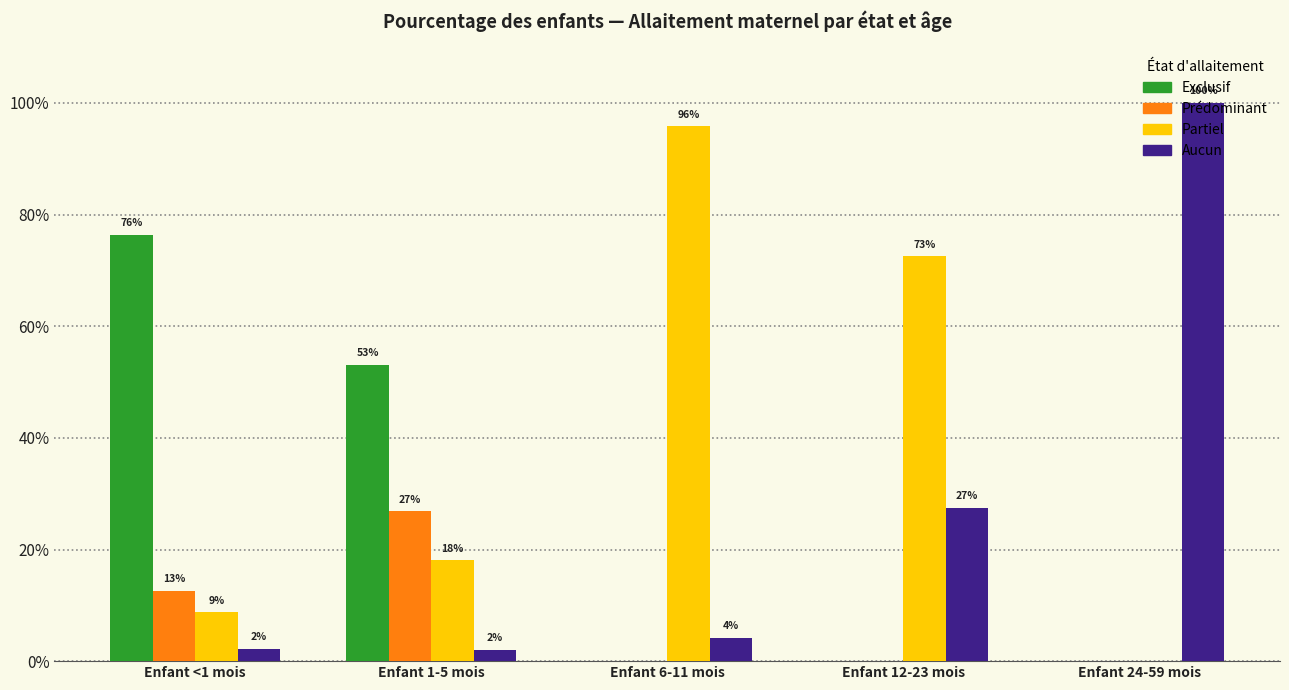

What are all the series names shown in the legend?

Exclusif, Prédominant, Partiel, Aucun